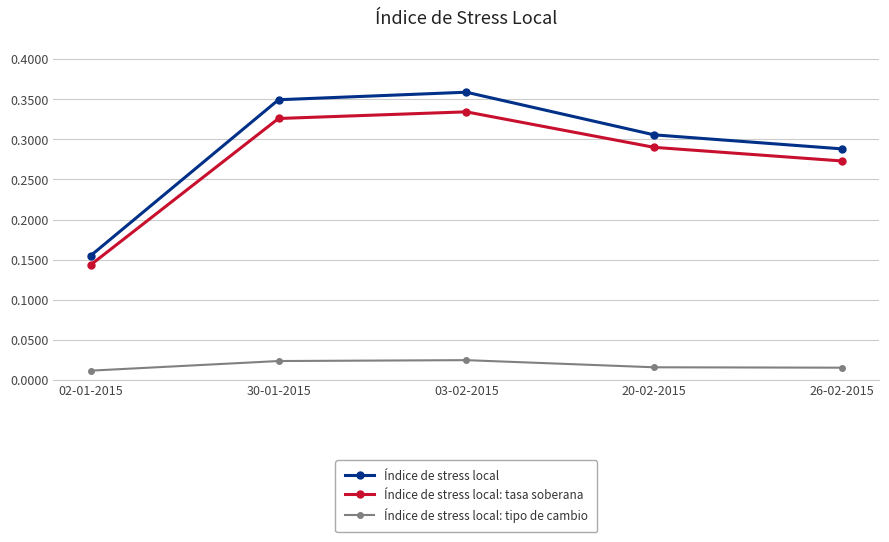

At 26-02-2015, list the series in order from smallest to largest.

Índice de stress local: tipo de cambio, Índice de stress local: tasa soberana, Índice de stress local